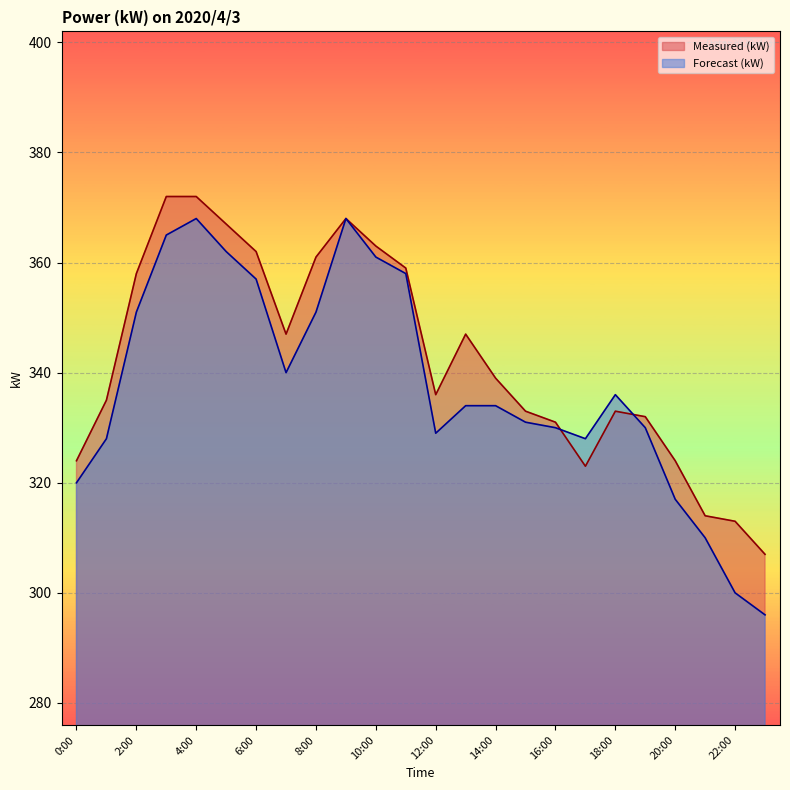

Where is the first local maximum for Forecast (kW)?

4:00